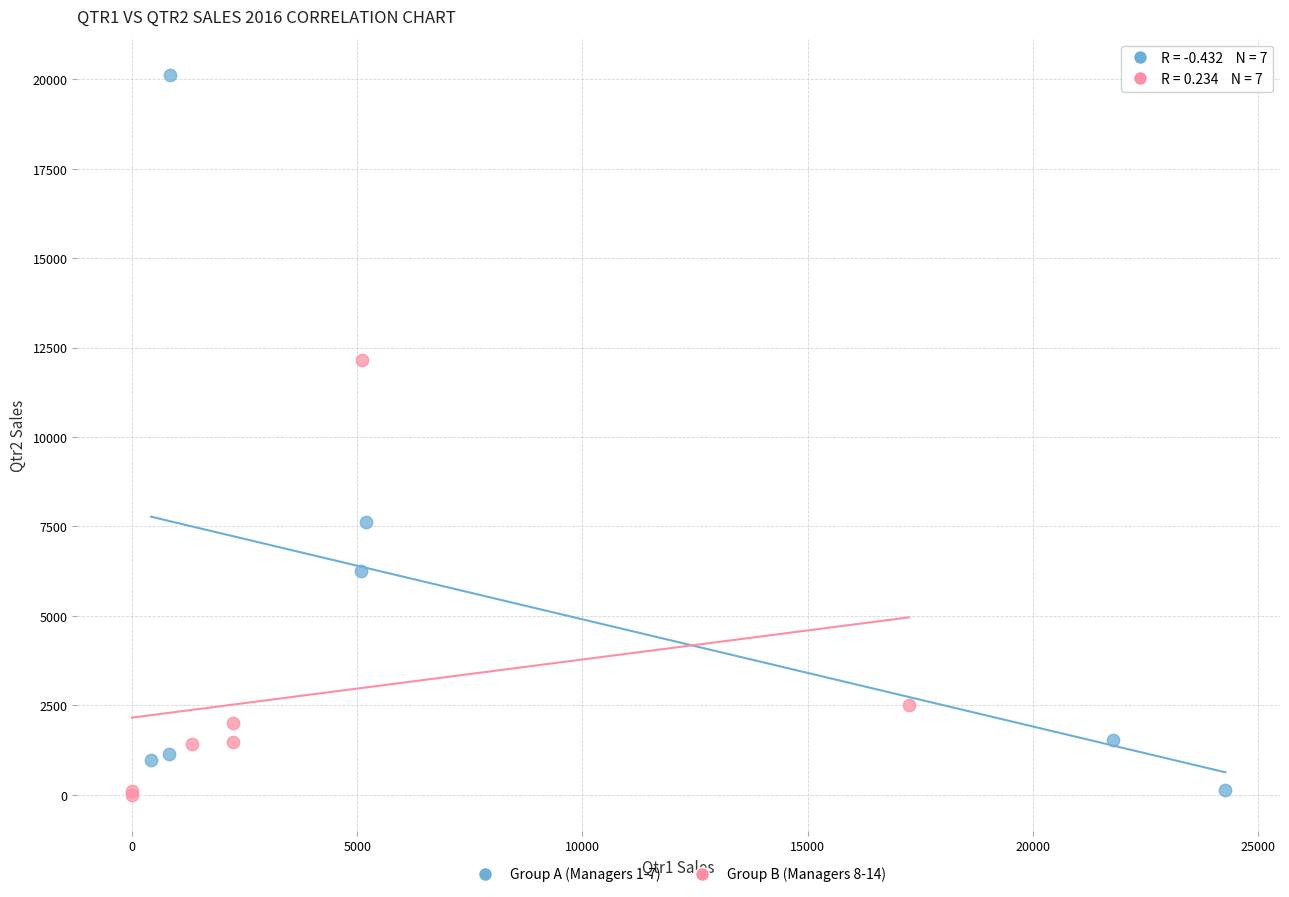

Which series contains the highest Y value?

Group A (Managers 1-7)